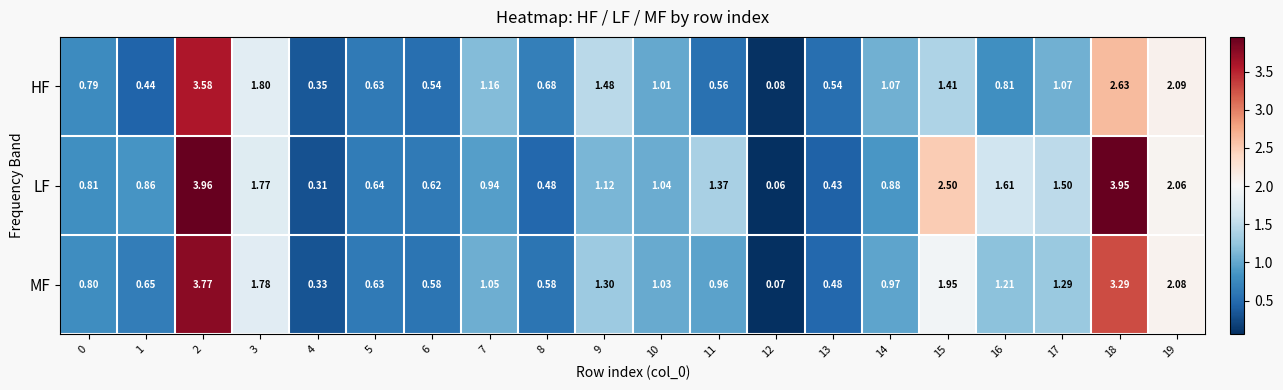

Which series has the widest spread of values?

LF